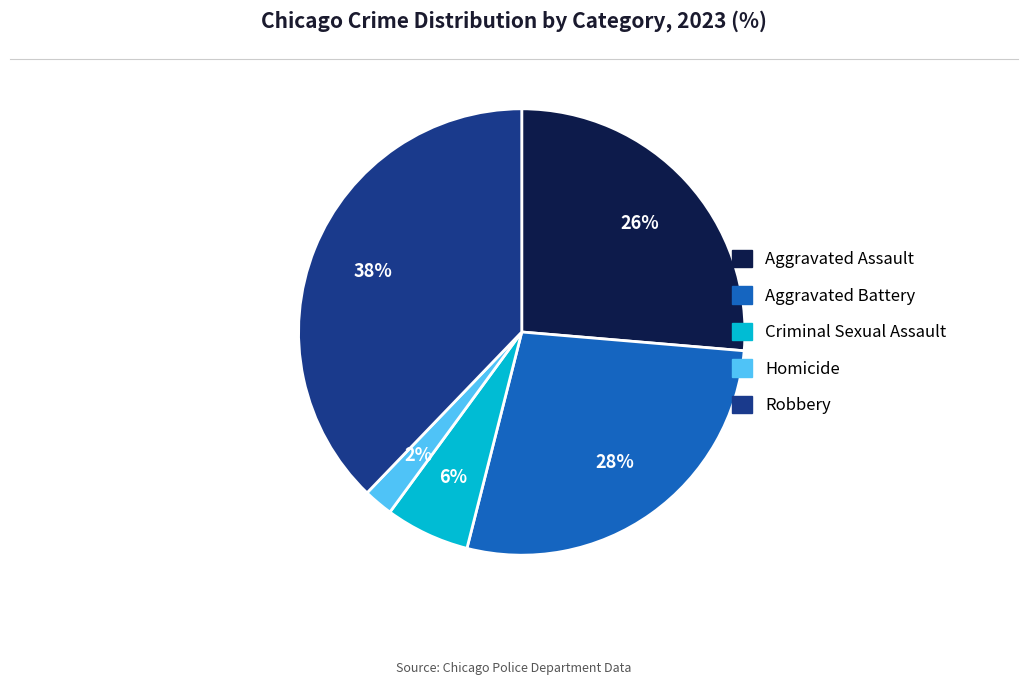

Approximately how many times larger is the value at Homicide compared to Robbery?

0.1